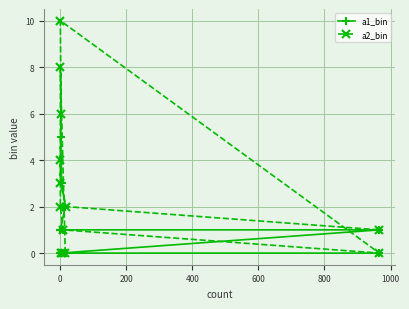

How many values in the a1_bin series are below 1?

6